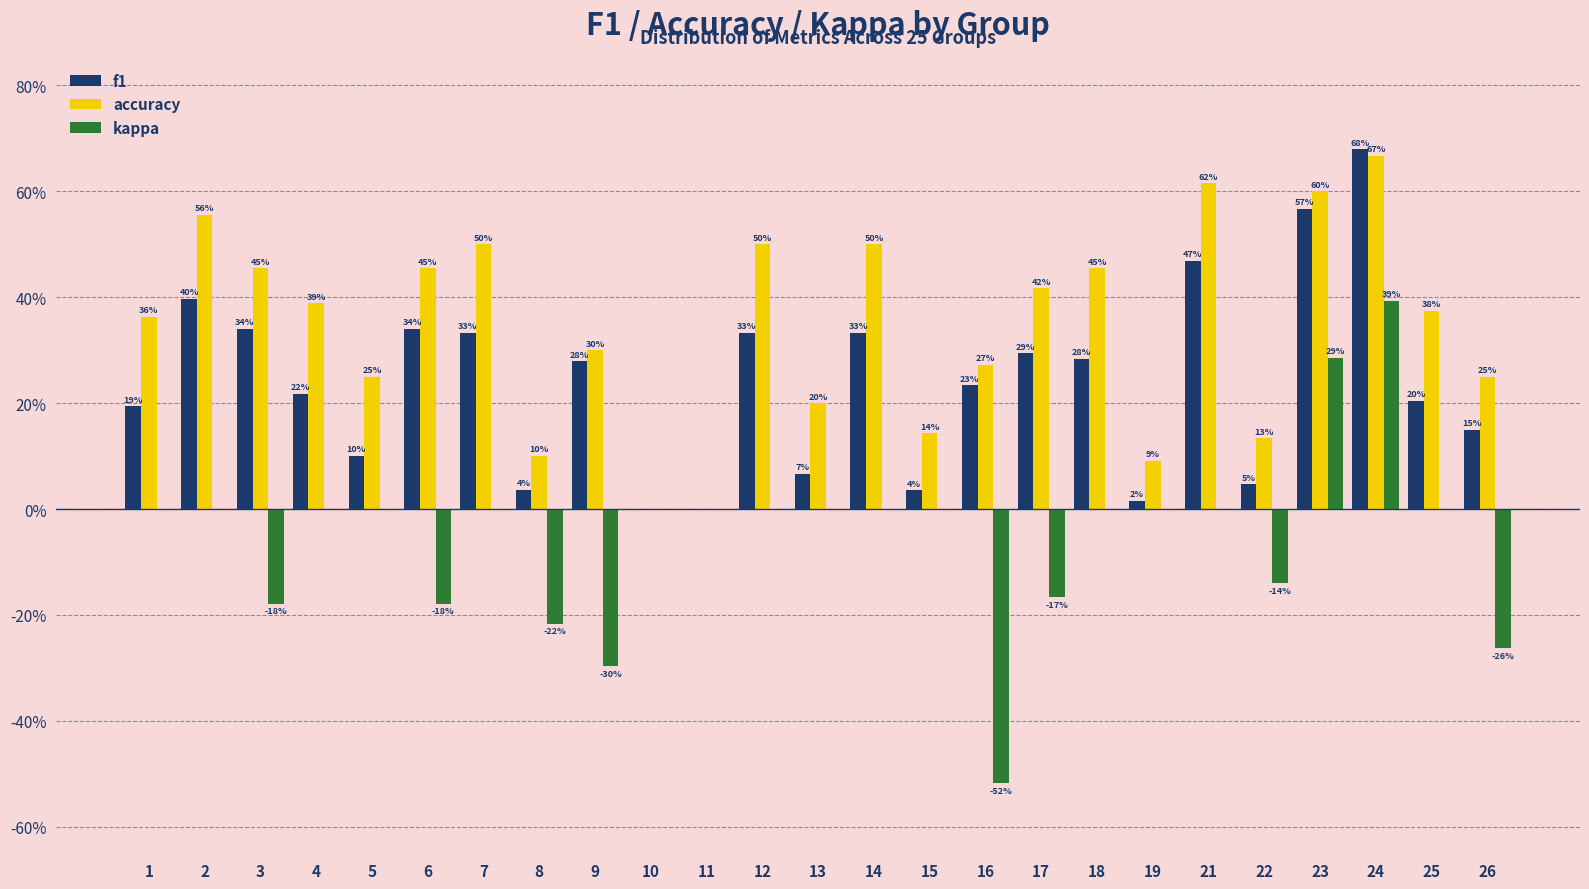

What are all the series names shown in the legend?

f1, accuracy, kappa